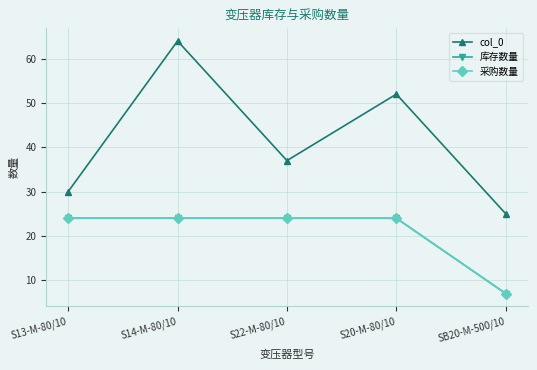

What is the value of the 库存数量 point at the 2nd from the left?

24